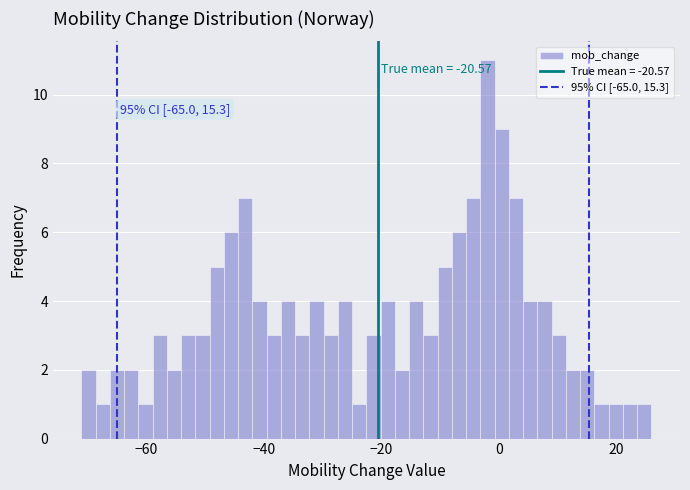

Around what value on the x-axis is the tallest bar? Give the approximate position of its centre, as read against the axis.

-2